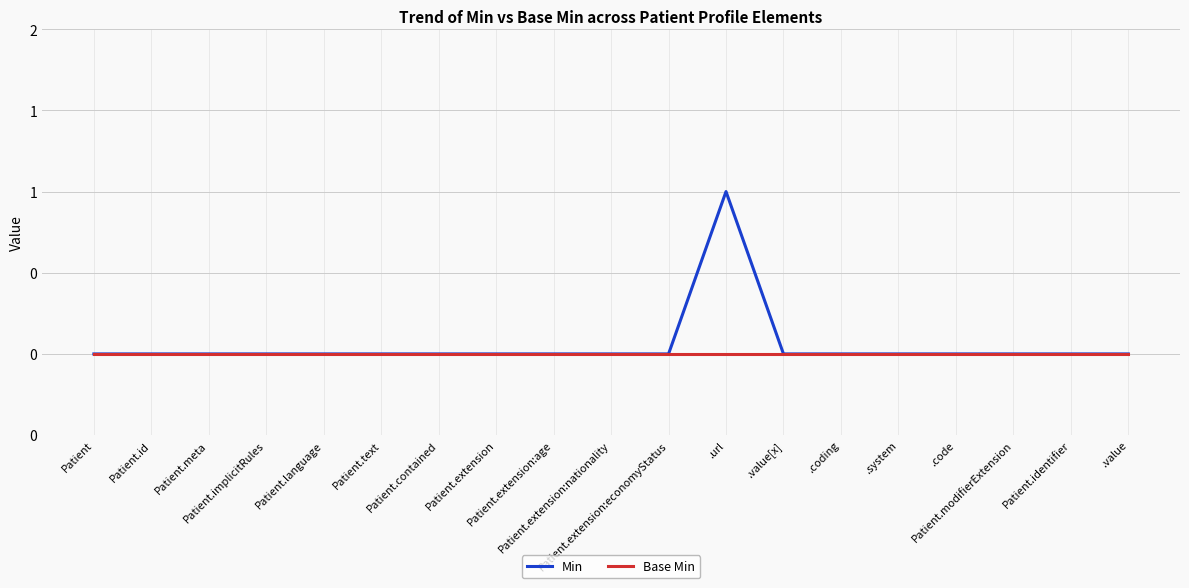

At which category is the sum across all series the highest?

.url